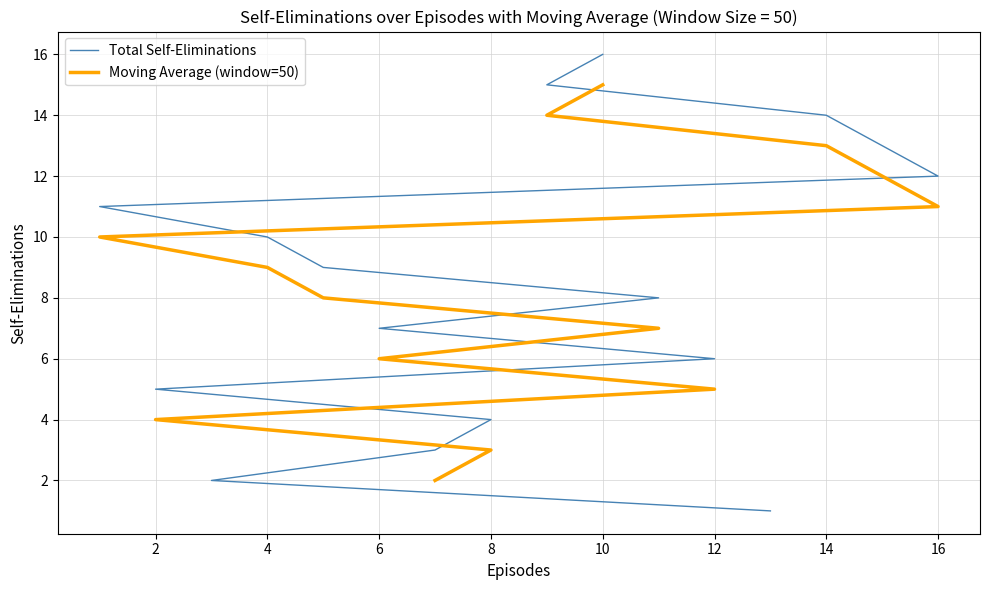

Which category has the highest value across all series?

10